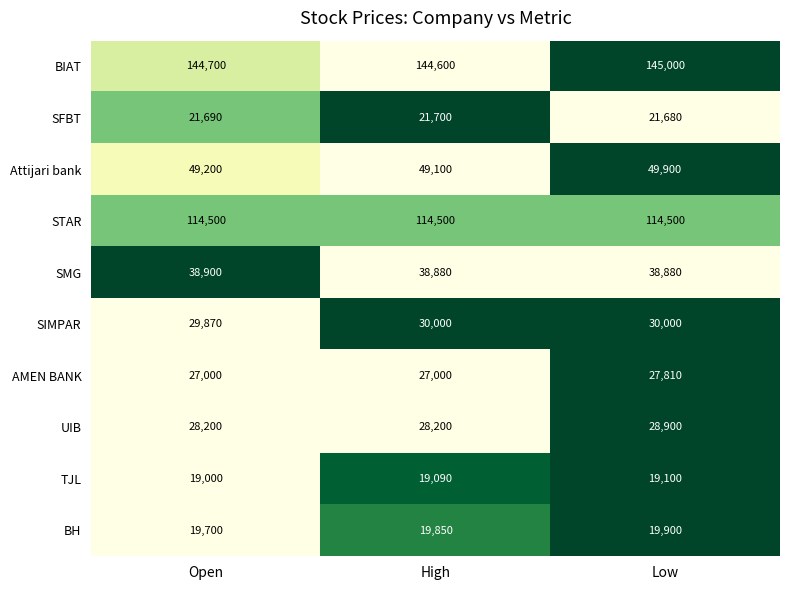

Which series has the largest total across all categories?

BIAT